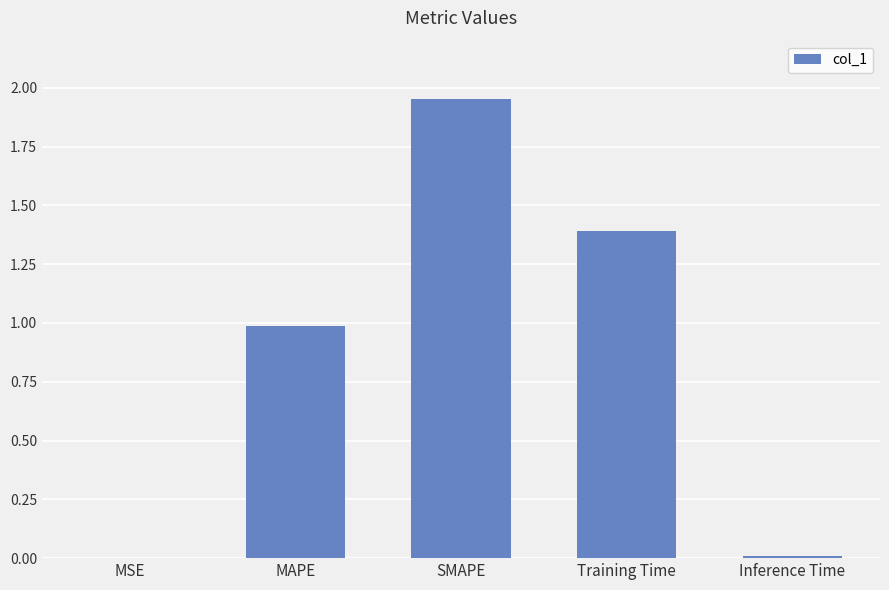

At which category does the chart reach its peak across all series?

SMAPE